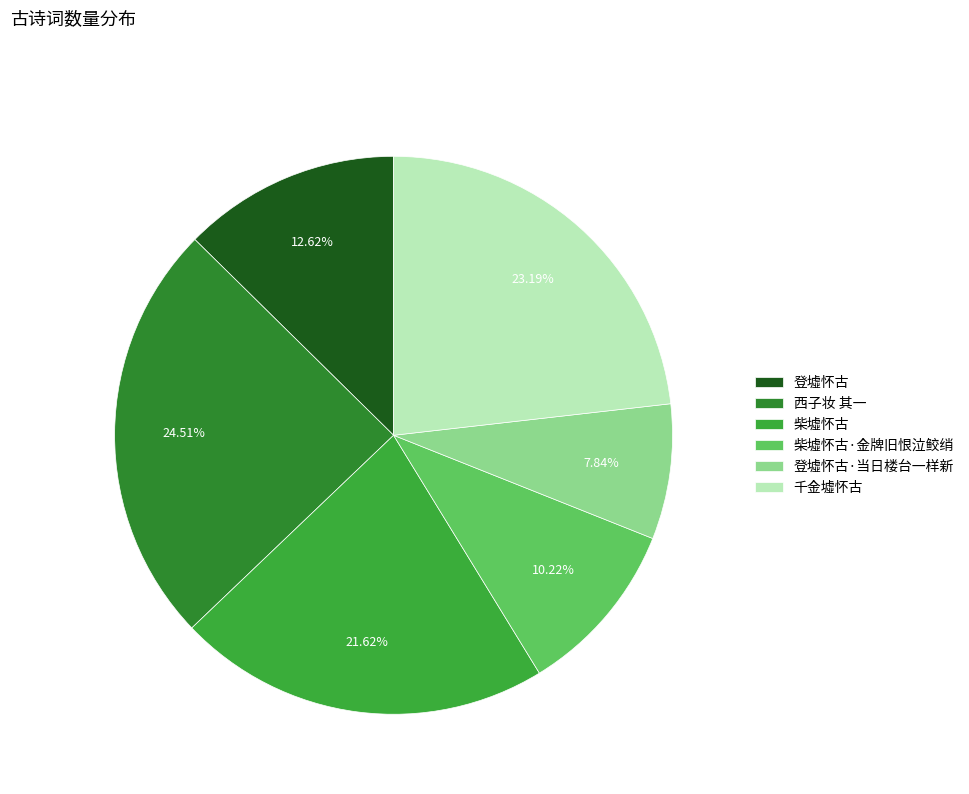

Approximately how many times larger is the value at 登墟怀古·当日楼台一样新 compared to 千金墟怀古?

0.3